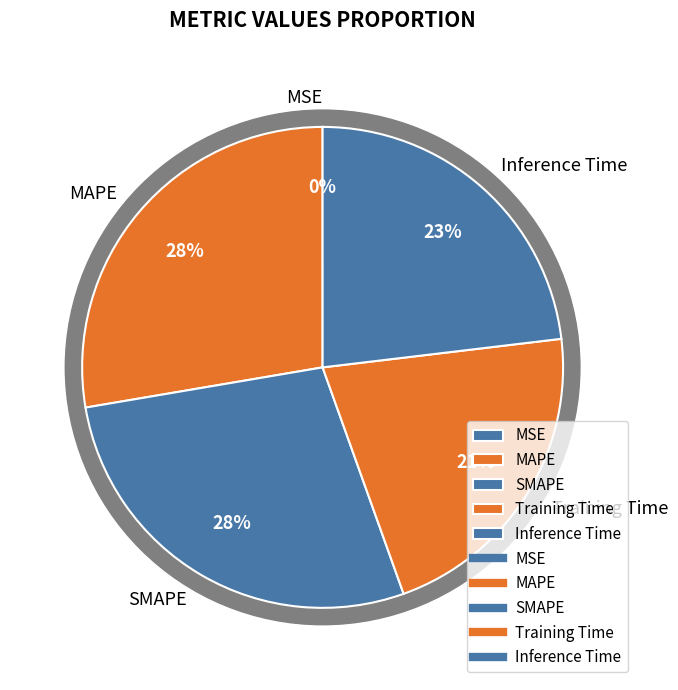

Does MSE represent more than half of the total?

No